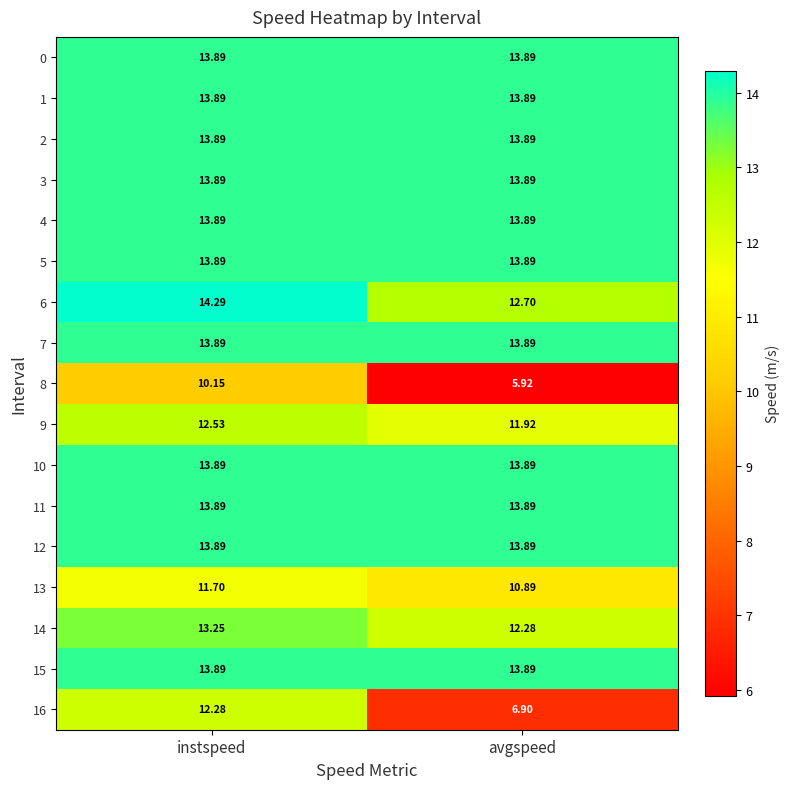

Which series has the widest spread of values?

16